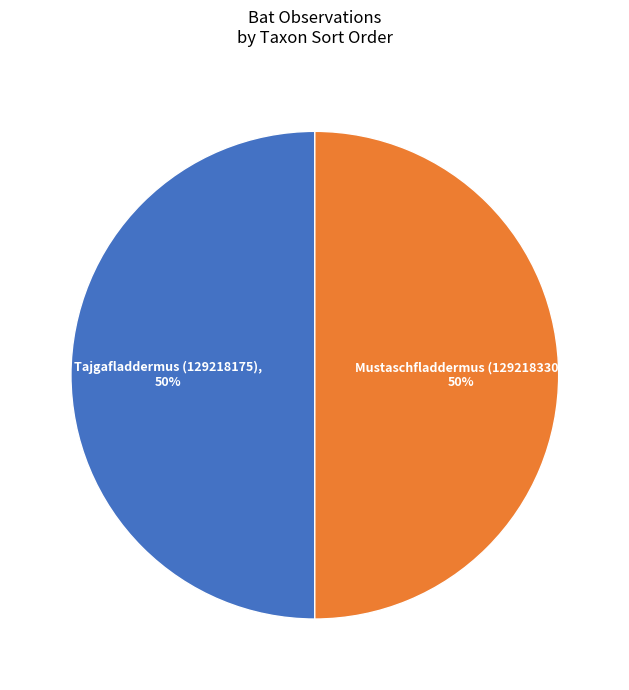

To the nearest percent, what is the average slice percentage?

50%